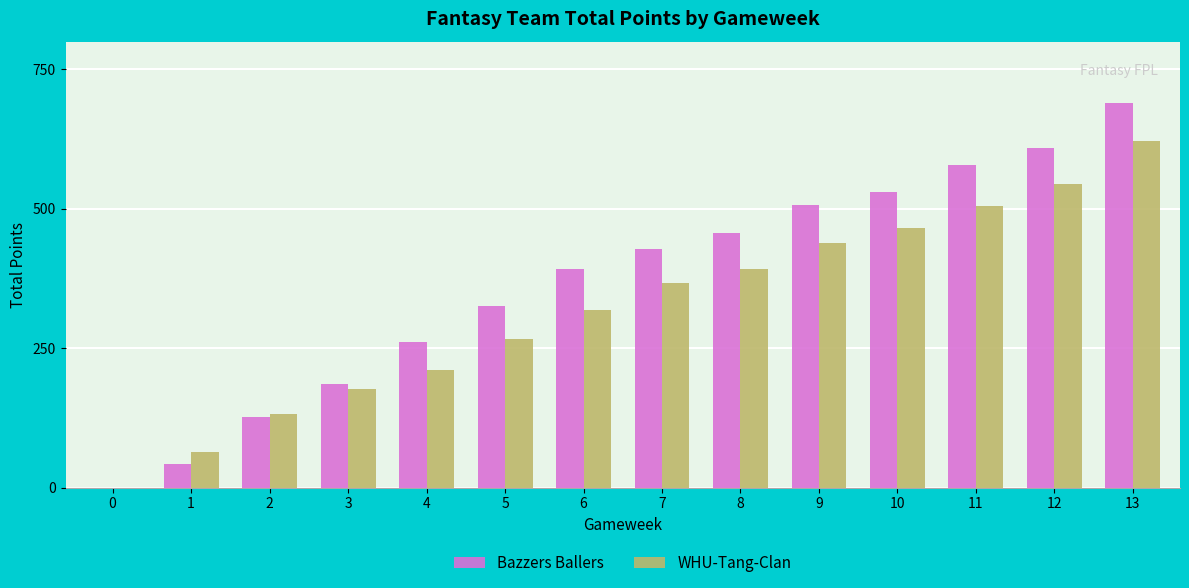

What is the total value across all series at 9?

945